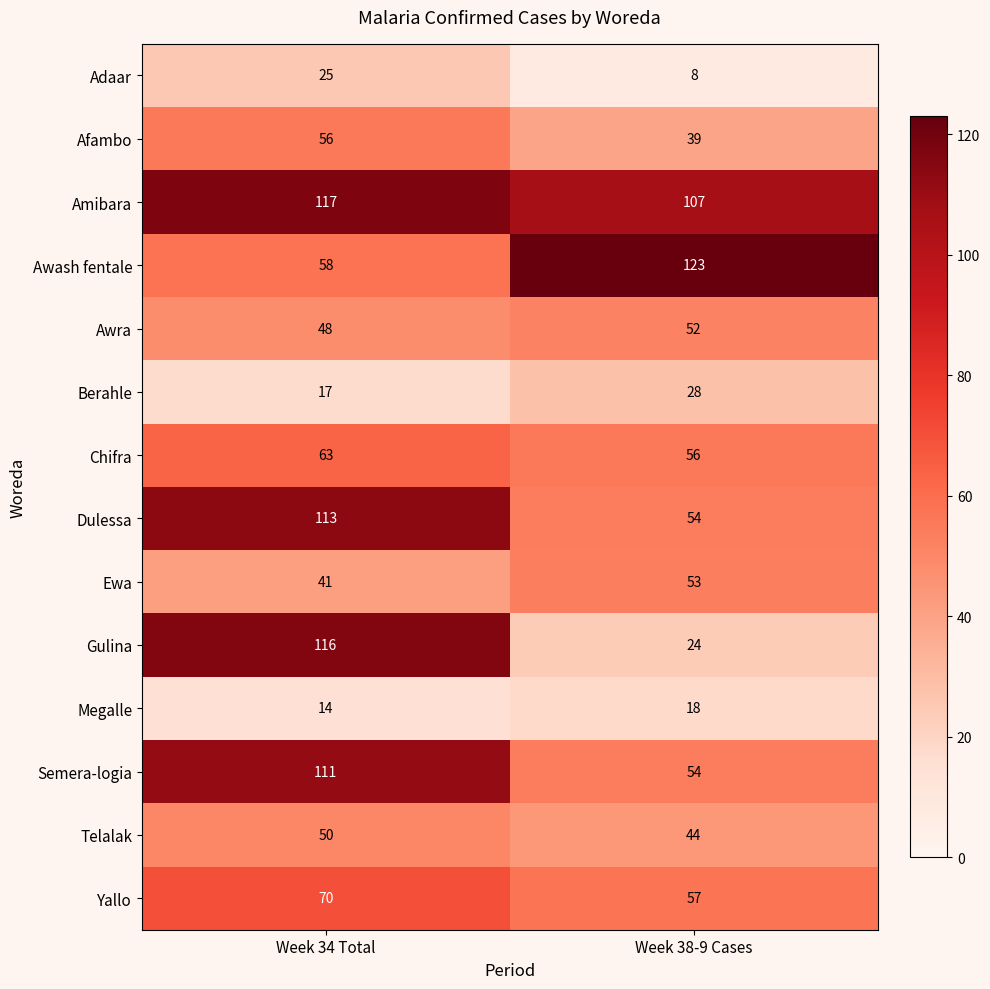

What is the approximate value of Telalak at Week 34 Total?

50